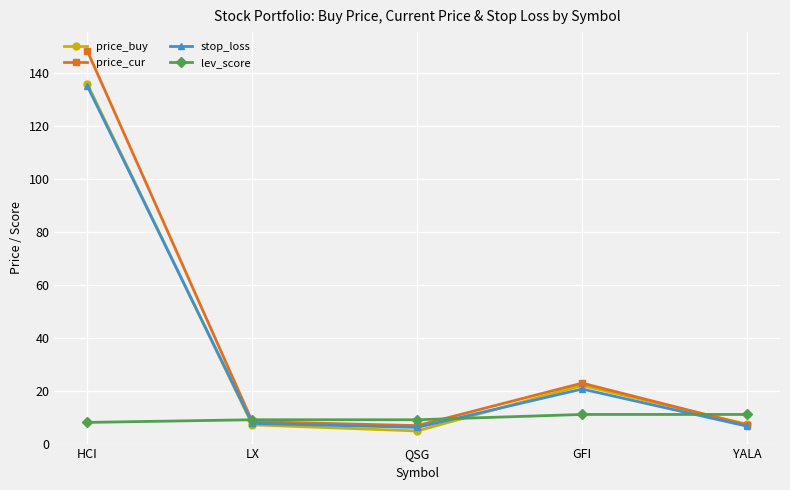

What is the spread (max minus min) of values at QSG?

4.2